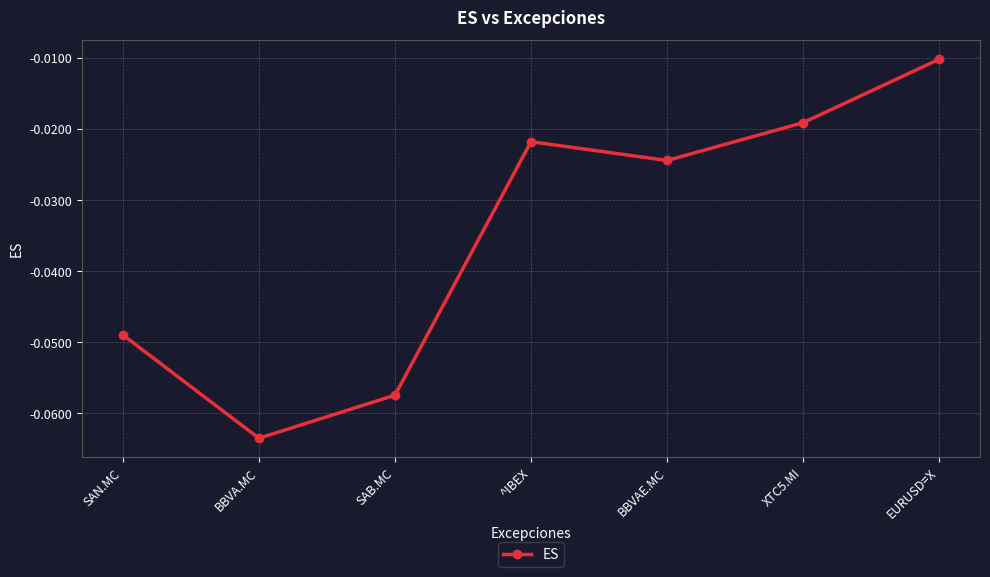

Which category has the lowest value across all series?

BBVA.MC